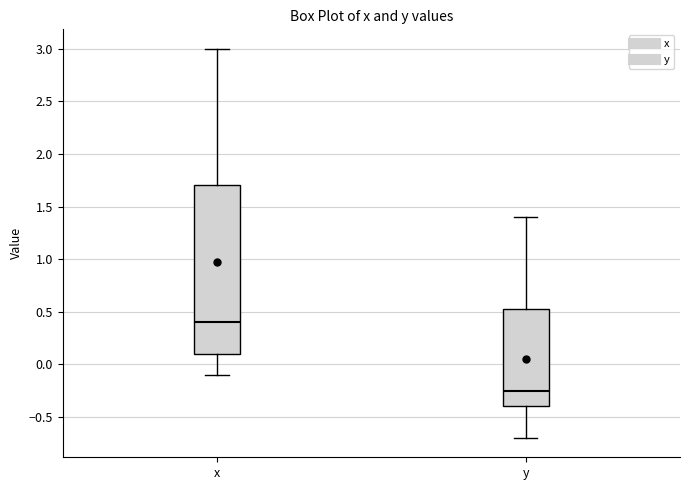

Which box's median line is the highest?

x